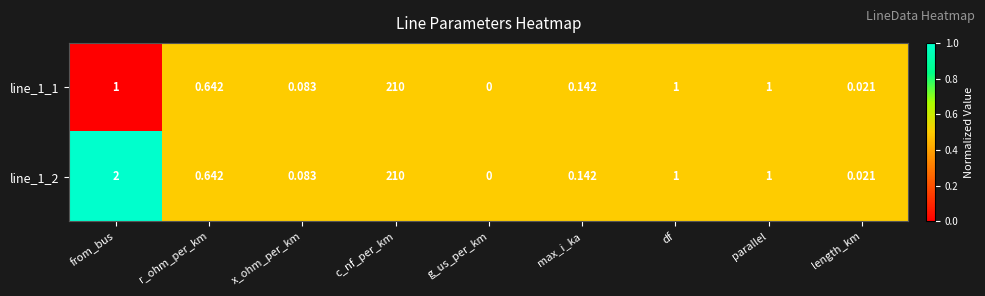

Which category has the lowest value across all series?

g_us_per_km